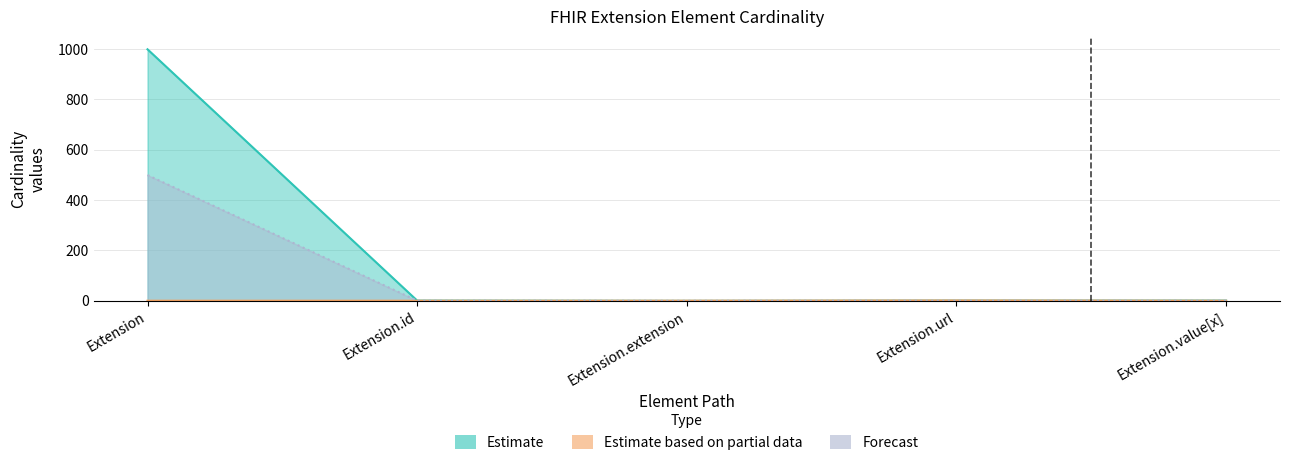

True or false: Max_numeric has more than 1 points higher than both neighbors.

False